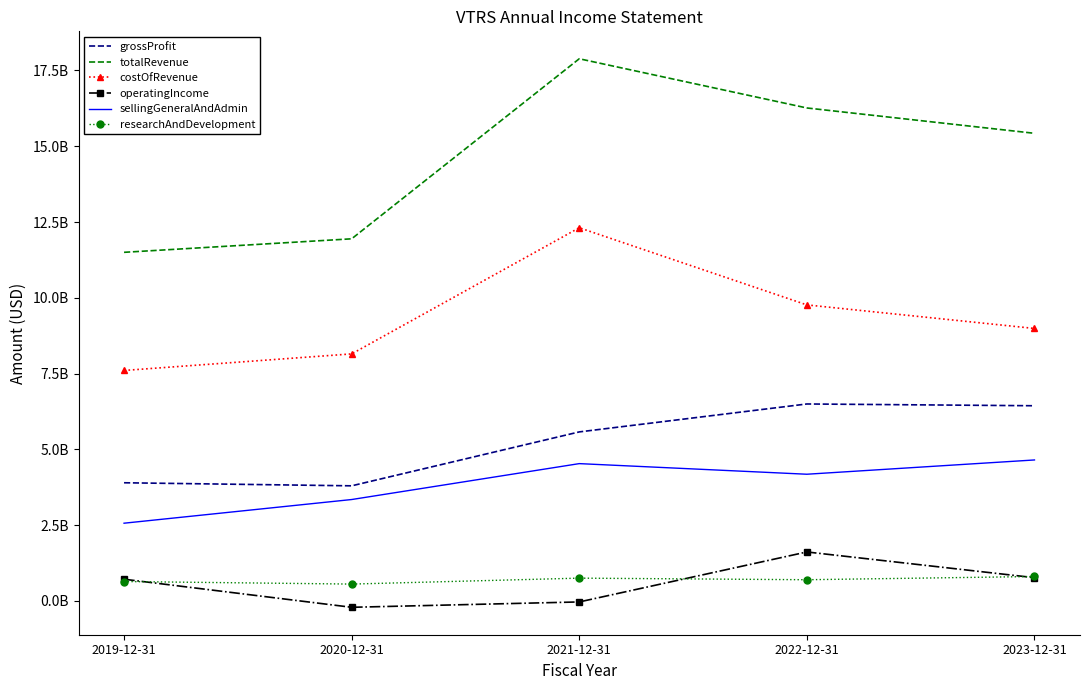

What are all the series names shown in the legend?

grossProfit, totalRevenue, costOfRevenue, operatingIncome, sellingGeneralAndAdmin, researchAndDevelopment